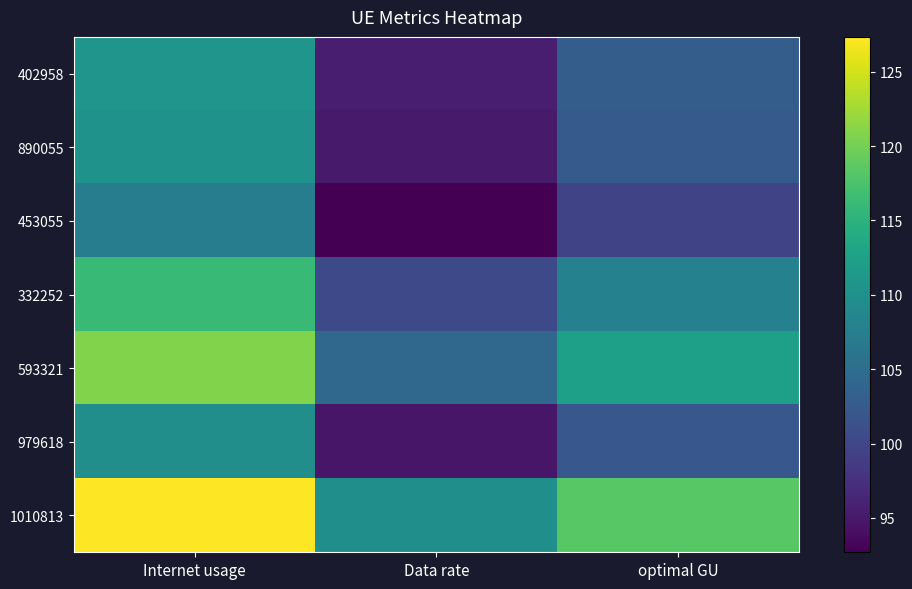

Which series has the largest total across all categories?

1010813